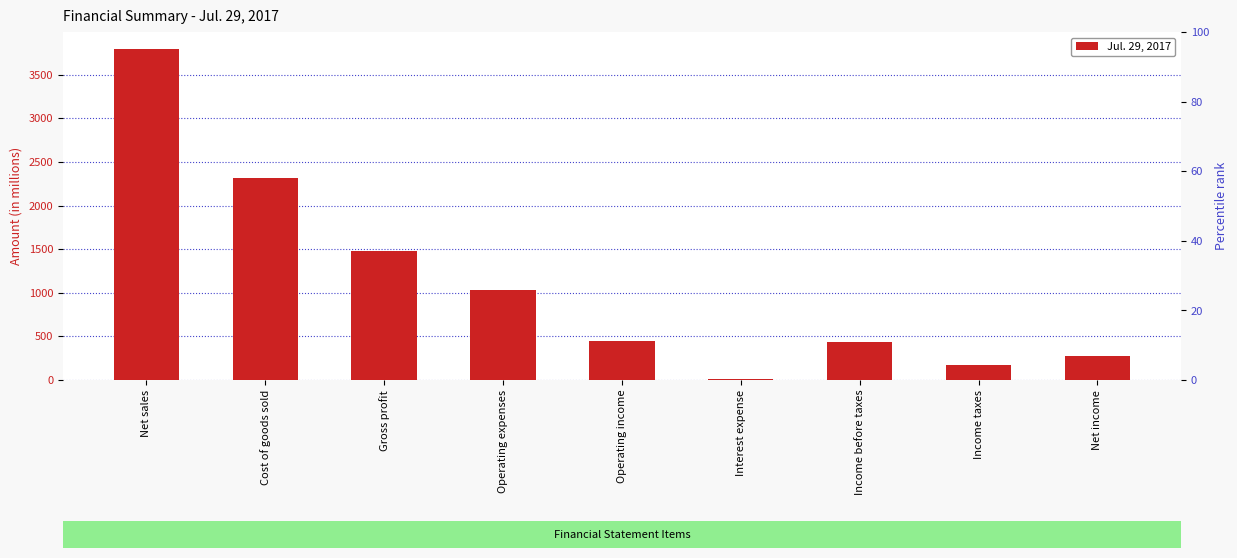

What is the change in value from Operating expenses to Income taxes?

-860